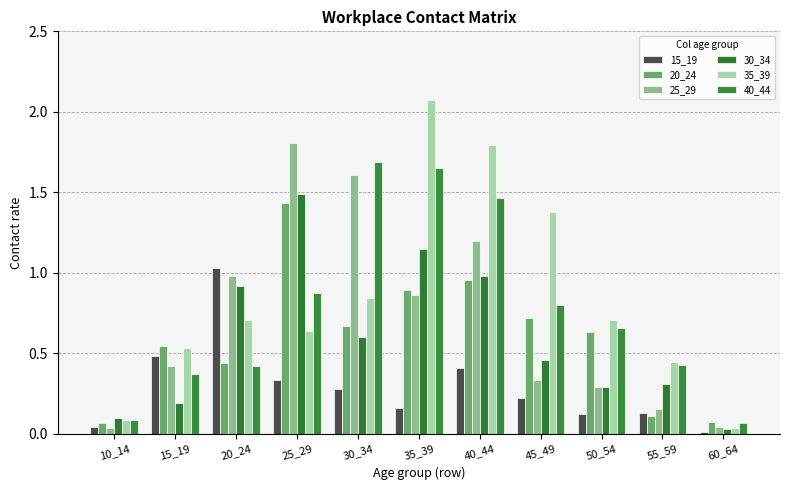

Rank the series by their maximum value, from lowest to highest.

15_19, 20_24, 30_34, 40_44, 25_29, 35_39